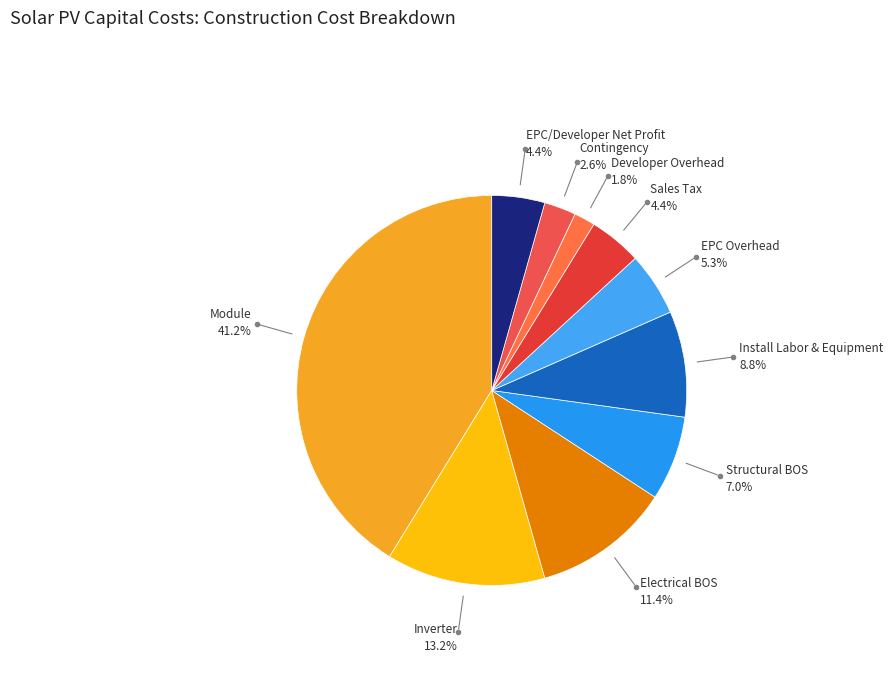

How many segments does this pie chart have?

10